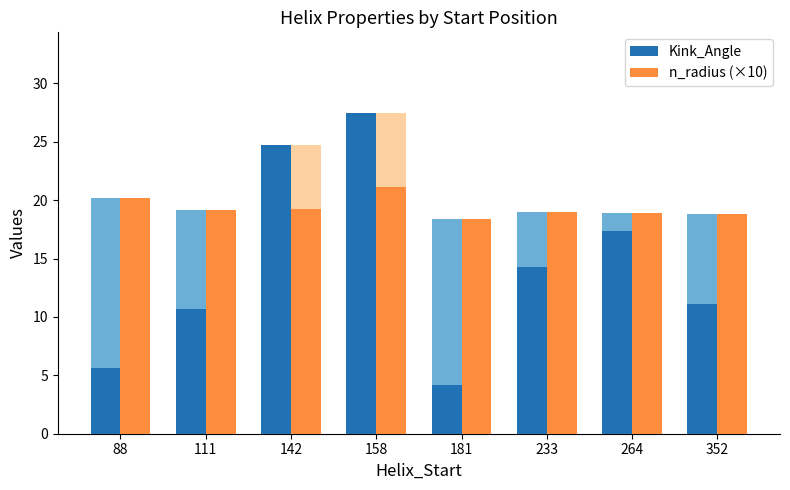

What are all the series names shown in the legend?

Kink_Angle, n_radius (×10)